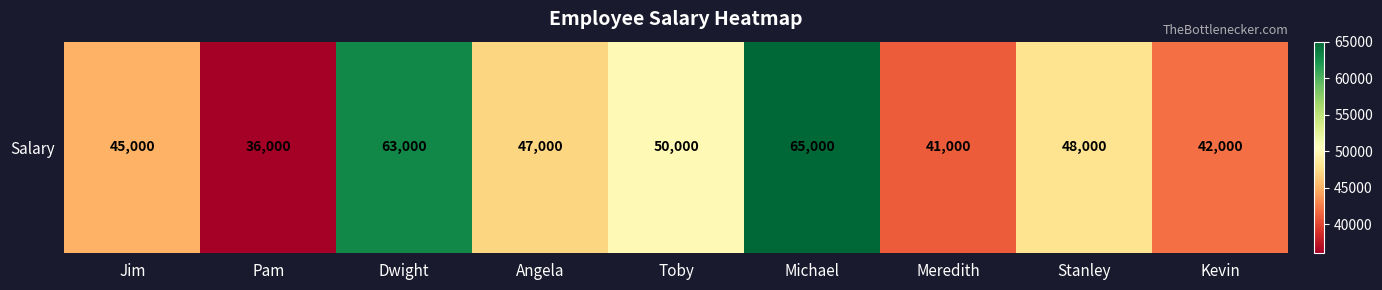

Which has a higher value, Michael or Stanley?

Michael